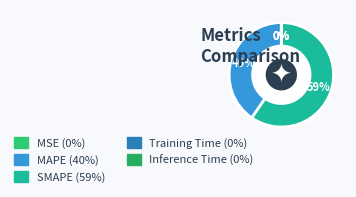

How many slices are in this pie chart?

5